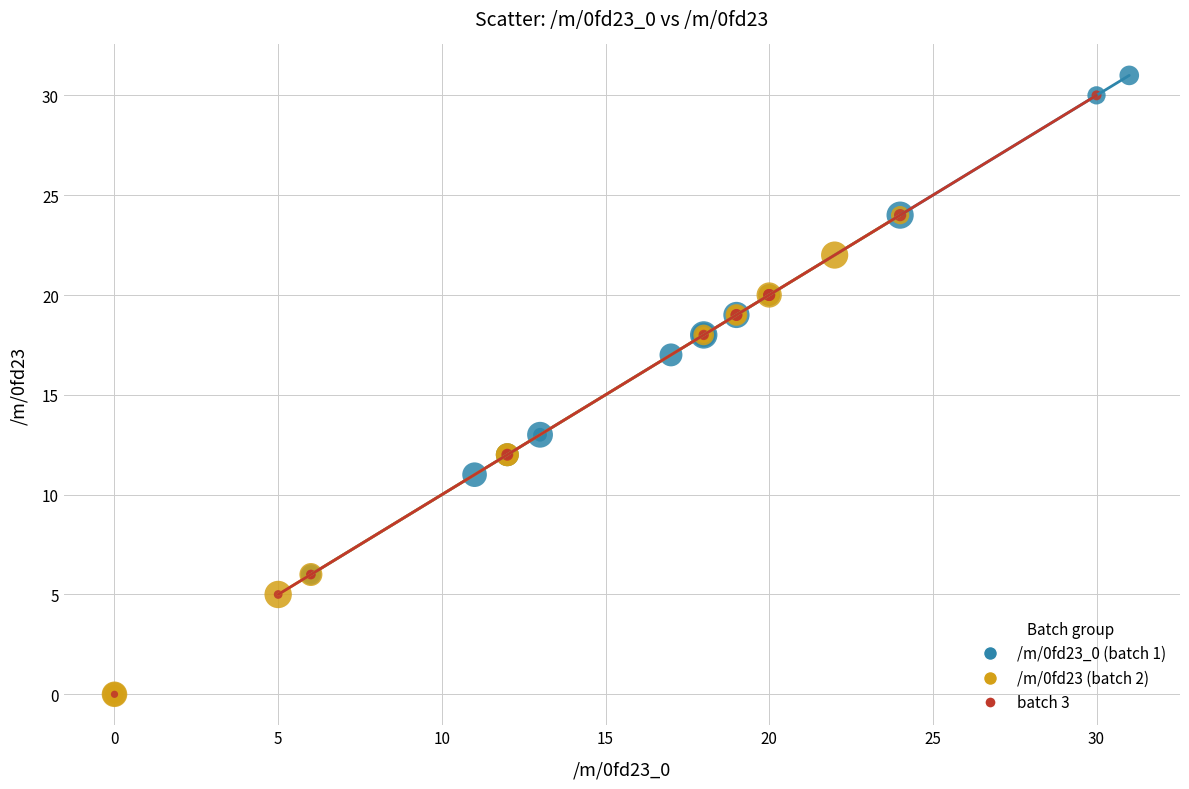

What are all the series names shown in the legend?

/m/0fd23_0 (batch 1), /m/0fd23 (batch 2), batch 3